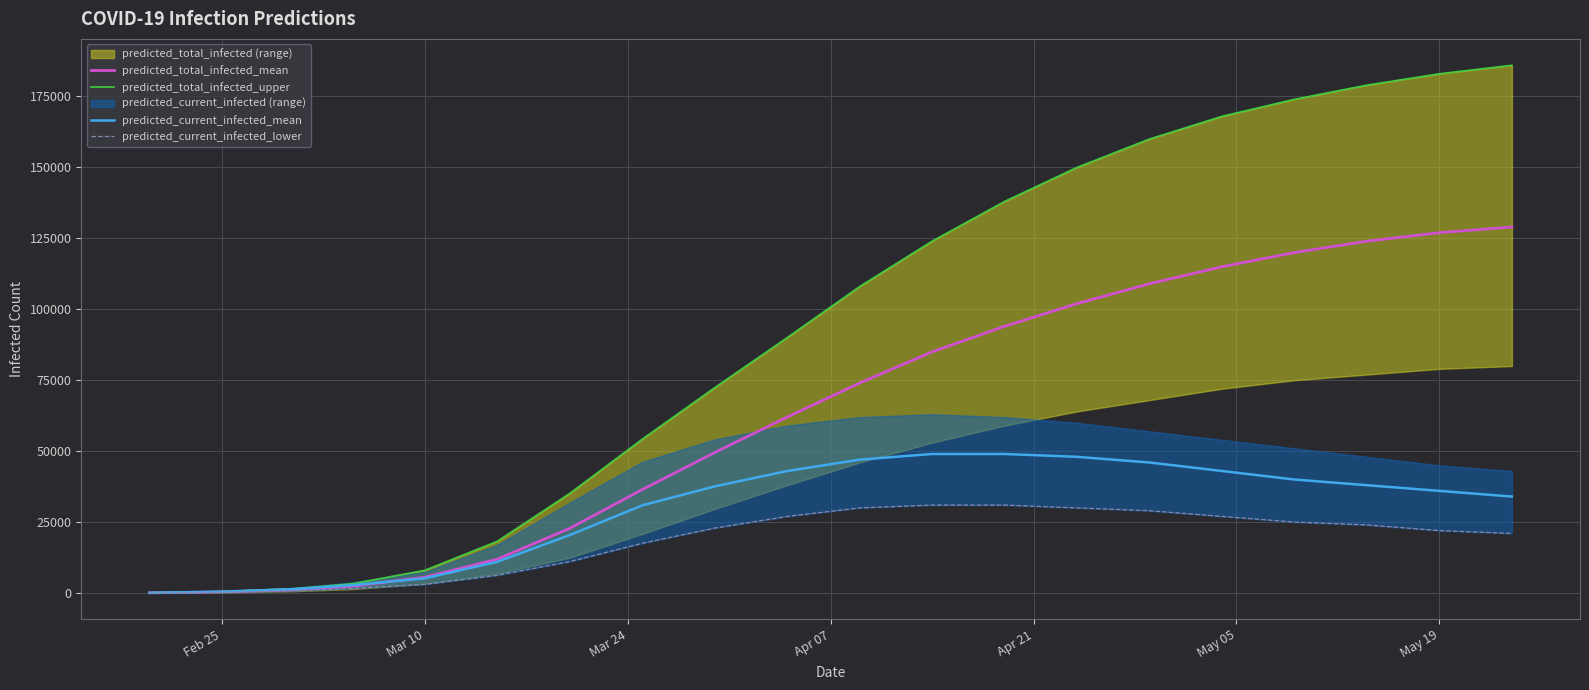

True or false: predicted_current_infected_mean and predicted_current_infected_lower cross at least once.

False